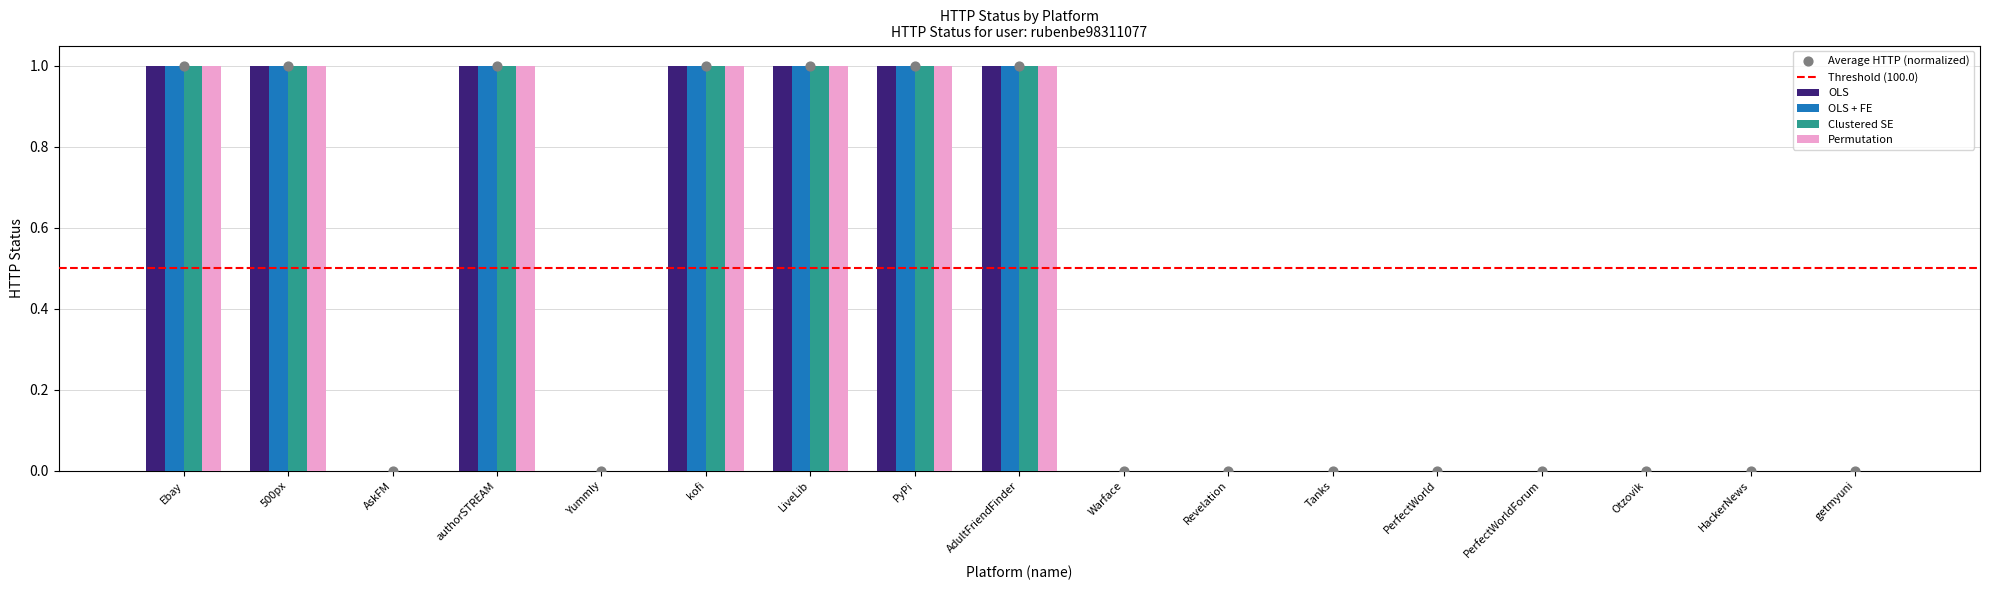

At which category is the sum across all series the highest?

Ebay